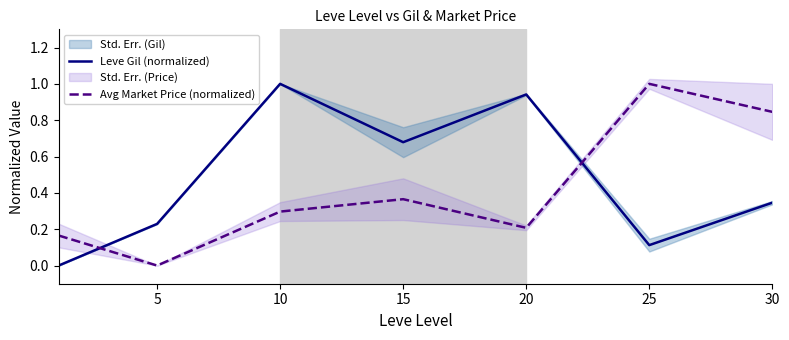

At how many categories does at least one series exceed 0?

7